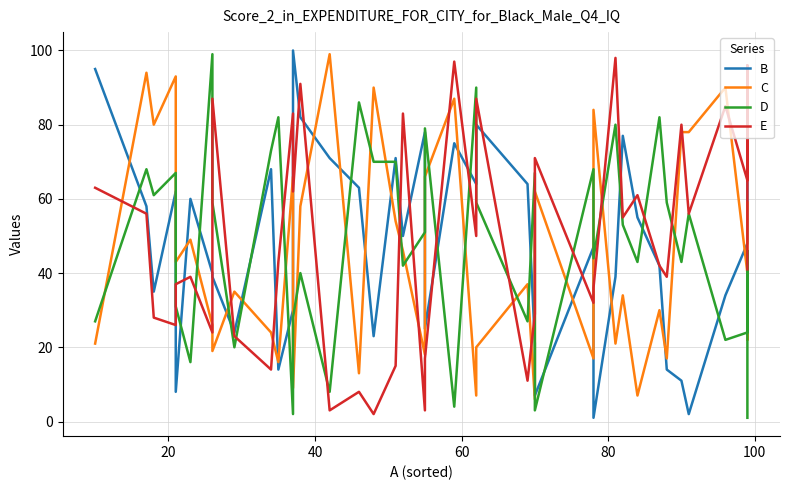

The D series shows 5 at 100. True or false?

False